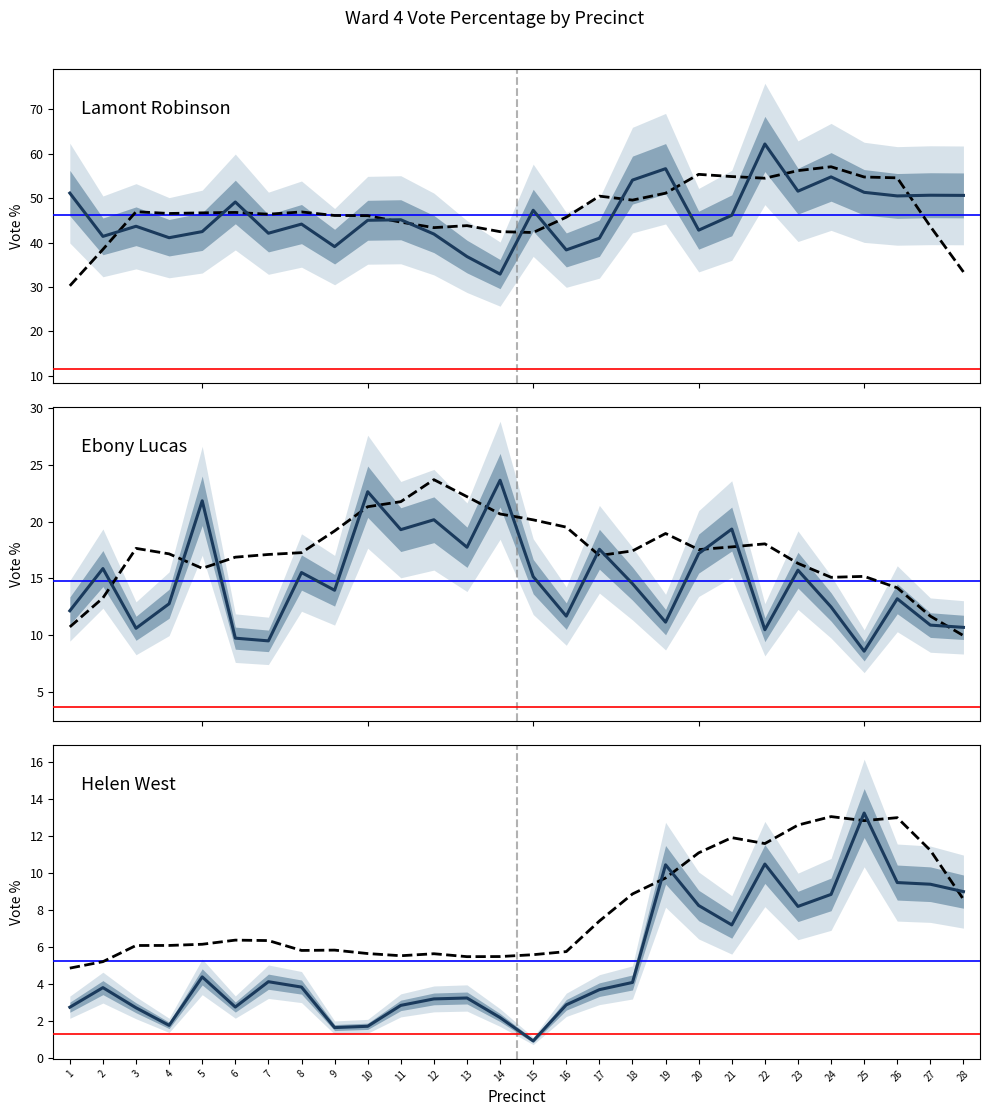

At how many categories does at least one series exceed 28?

28